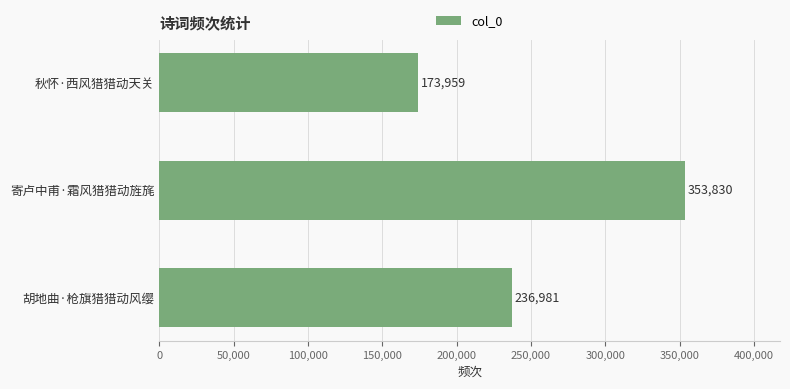

What is the difference between the second highest and minimum values?

63022